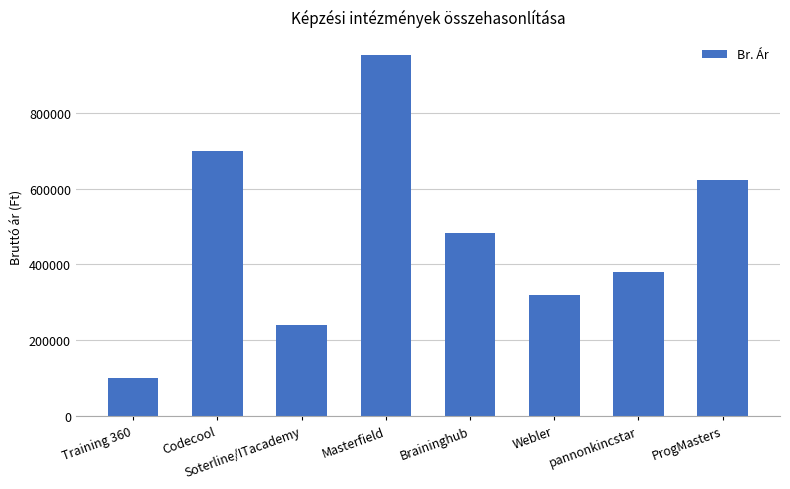

Reading right to left, what are all the values shown in this chart?

622300	380000	319000	482600	951865	240000	699999	100000